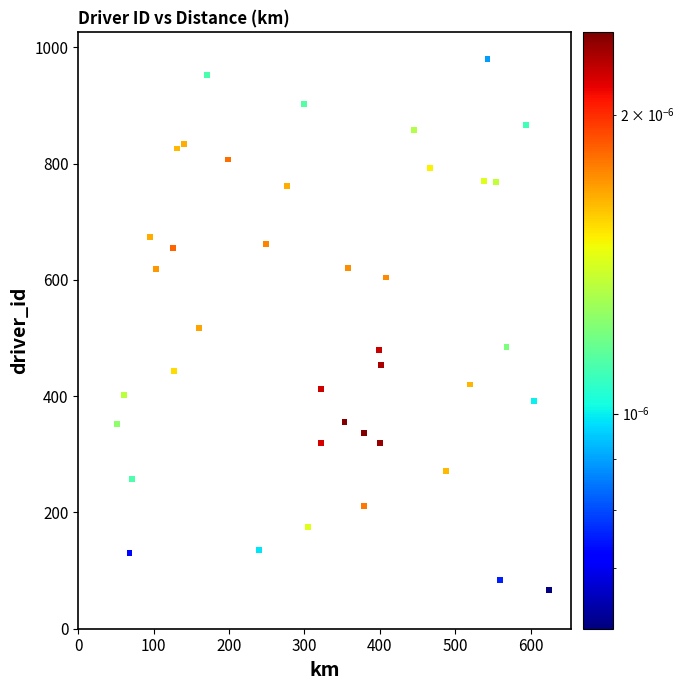

What is the range of Y values (max minus min)?

914